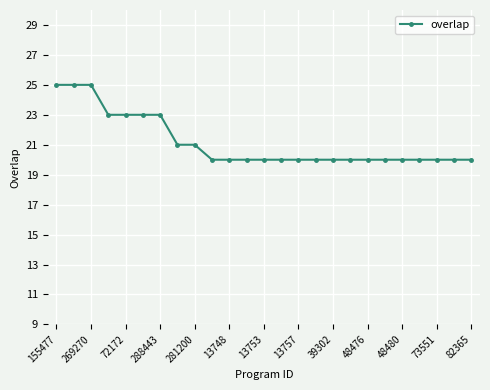

What is the smallest value displayed?

20